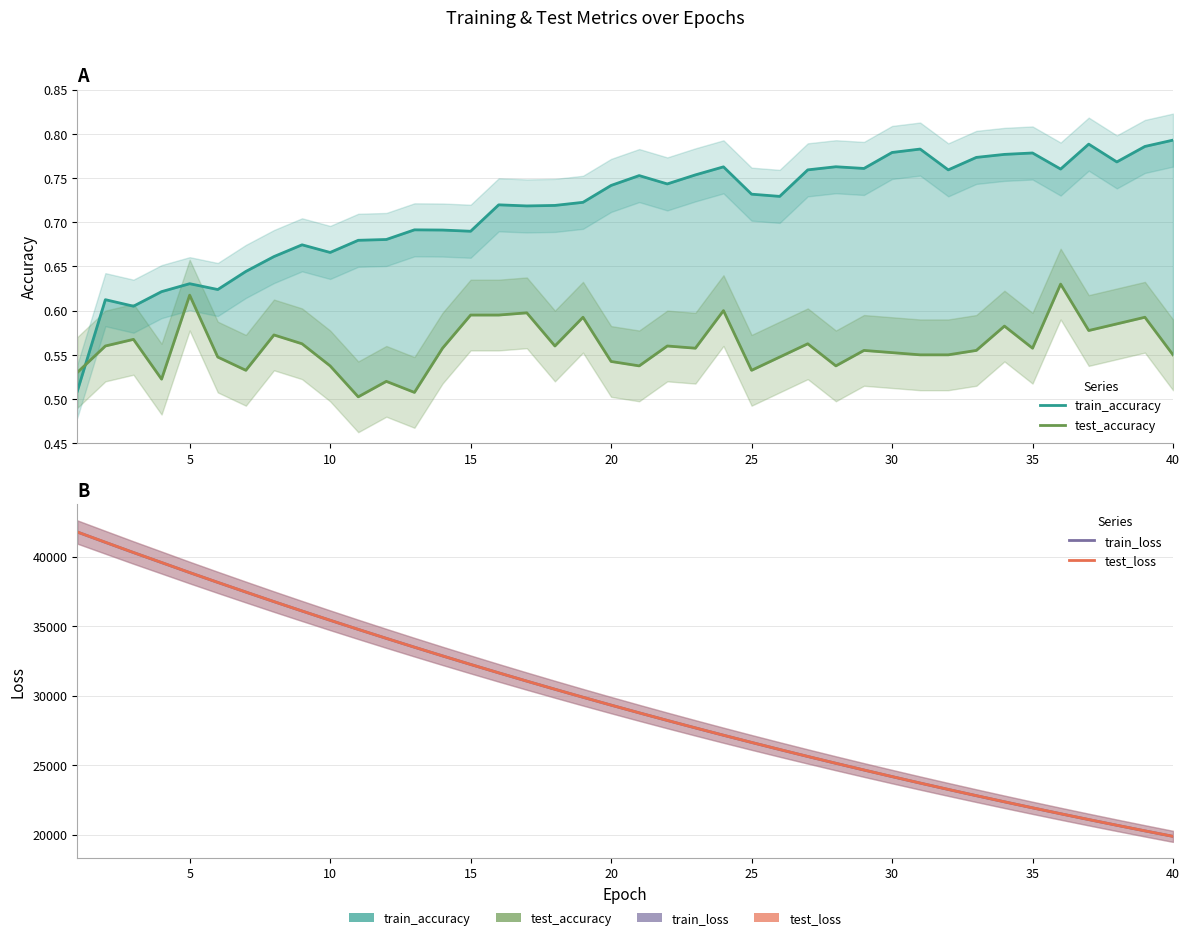

Count the train_accuracy values in the range 0 to 1.

40